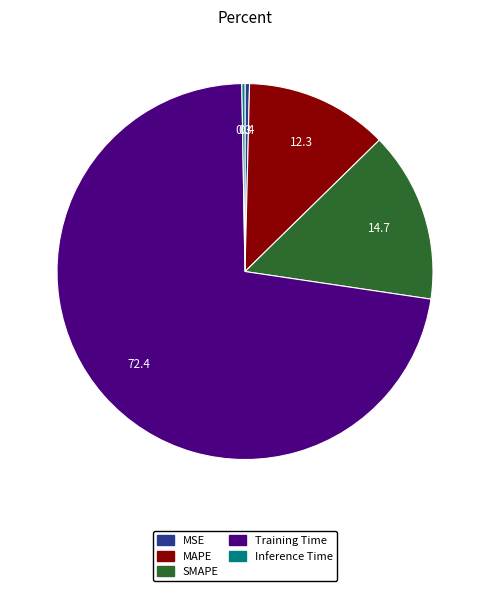

Which slice represents more than half of the pie?

Training Time